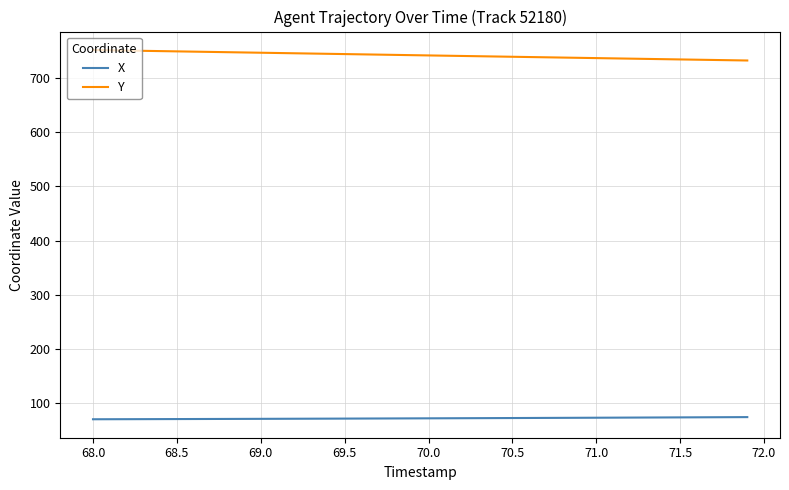

What is the difference between the maximum and minimum values in the Y series?

19.3